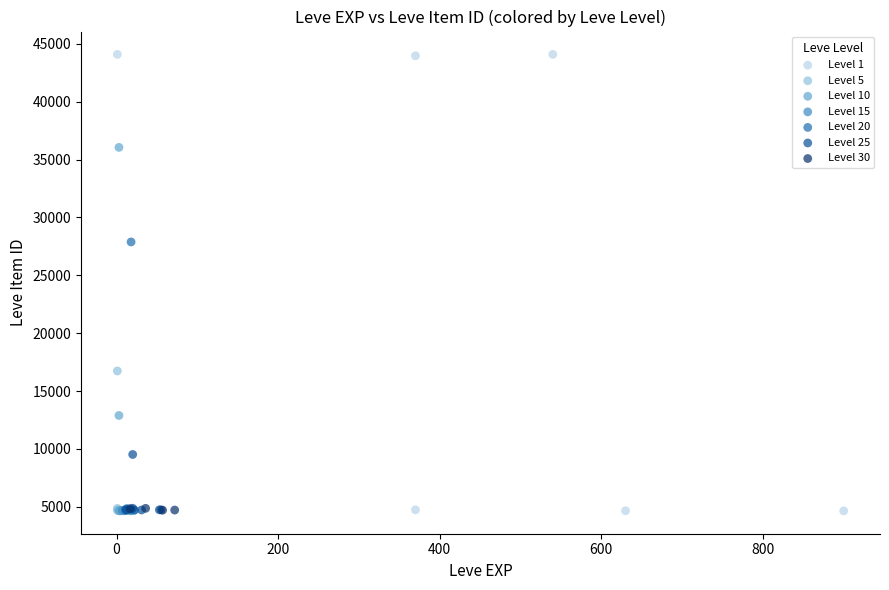

Which series has the largest Y range (max minus min)?

Level 1